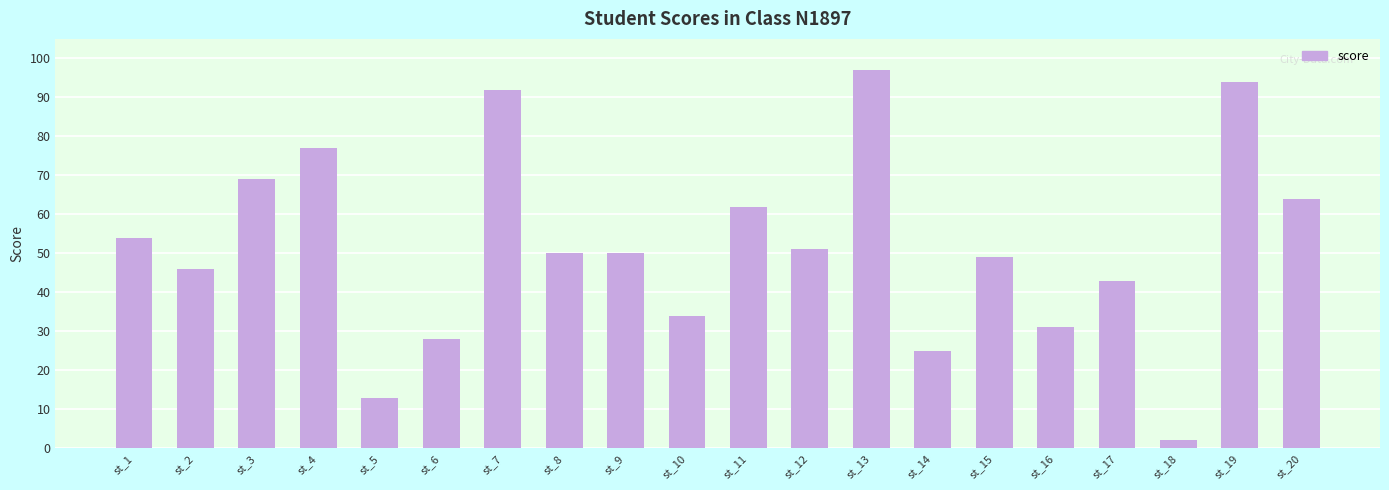

Reading left to right, list all the values displayed in this chart.

st_1=54	st_2=46	st_3=69	st_4=77	st_5=13	st_6=28	st_7=92	st_8=50	st_9=50	st_10=34	st_11=62	st_12=51	st_13=97	st_14=25	st_15=49	st_16=31	st_17=43	st_18=2	st_19=94	st_20=64